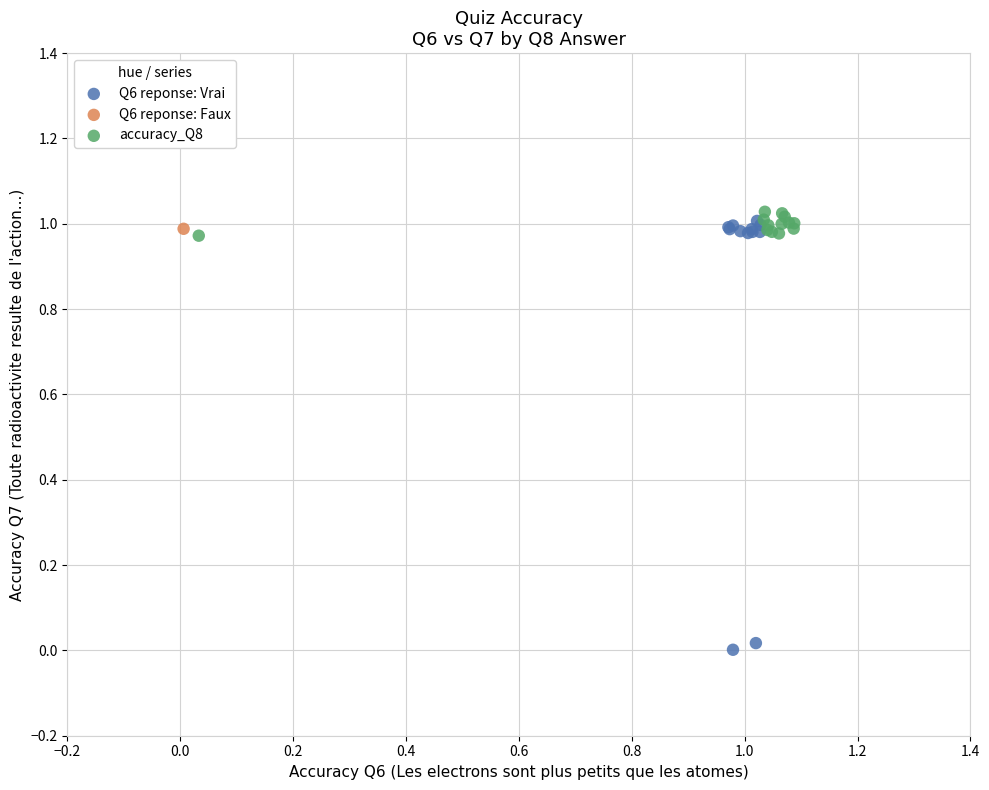

Which series contains the lowest Y value?

Q6 reponse: Vrai